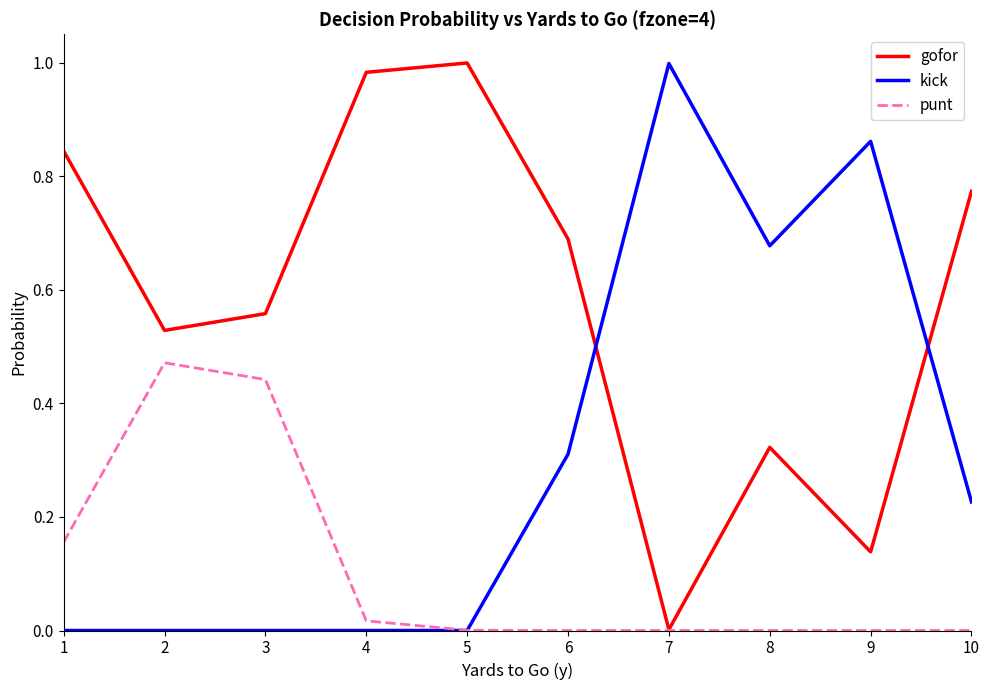

The value of kick at 4 is 0.6. True or false?

False